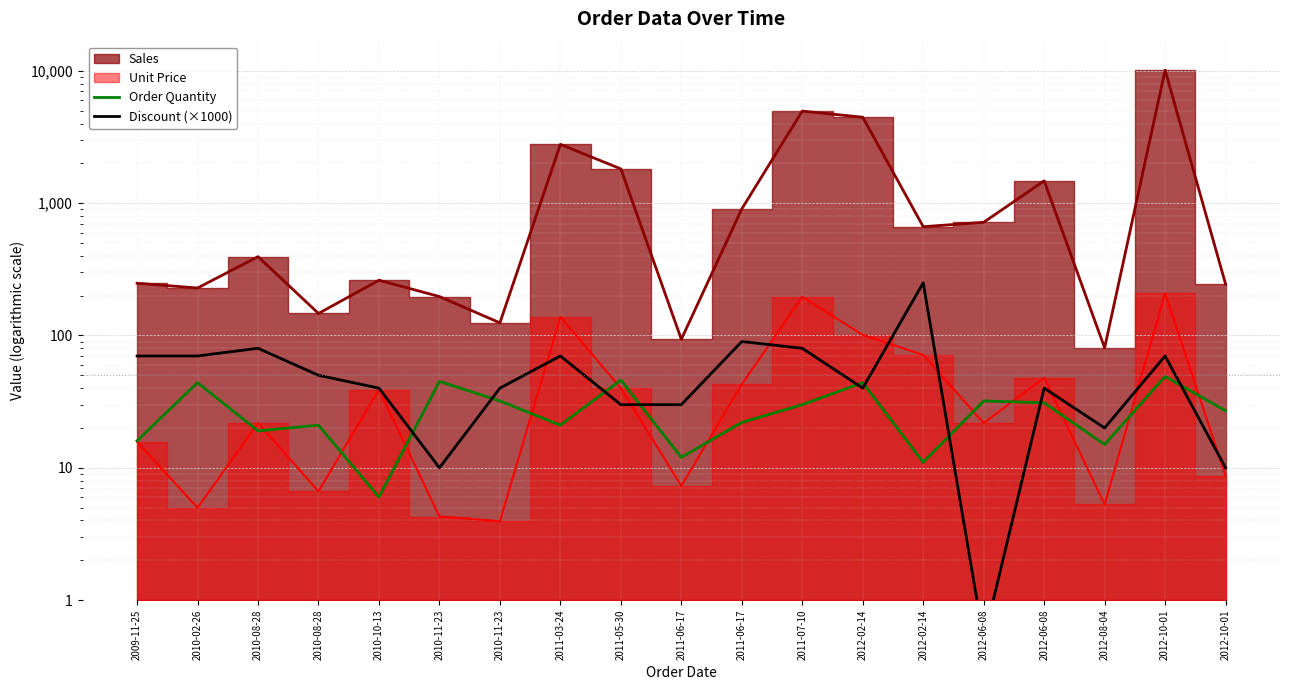

In Order Quantity, how many points are lower than both neighbors (excluding endpoints)?

6